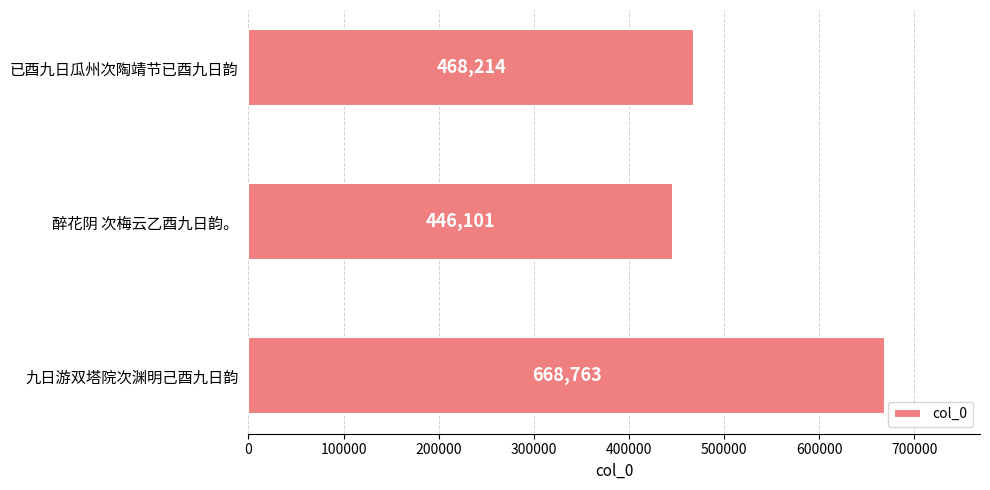

Which label corresponds to the smallest value in the chart?

醉花阴 次梅云乙酉九日韵。